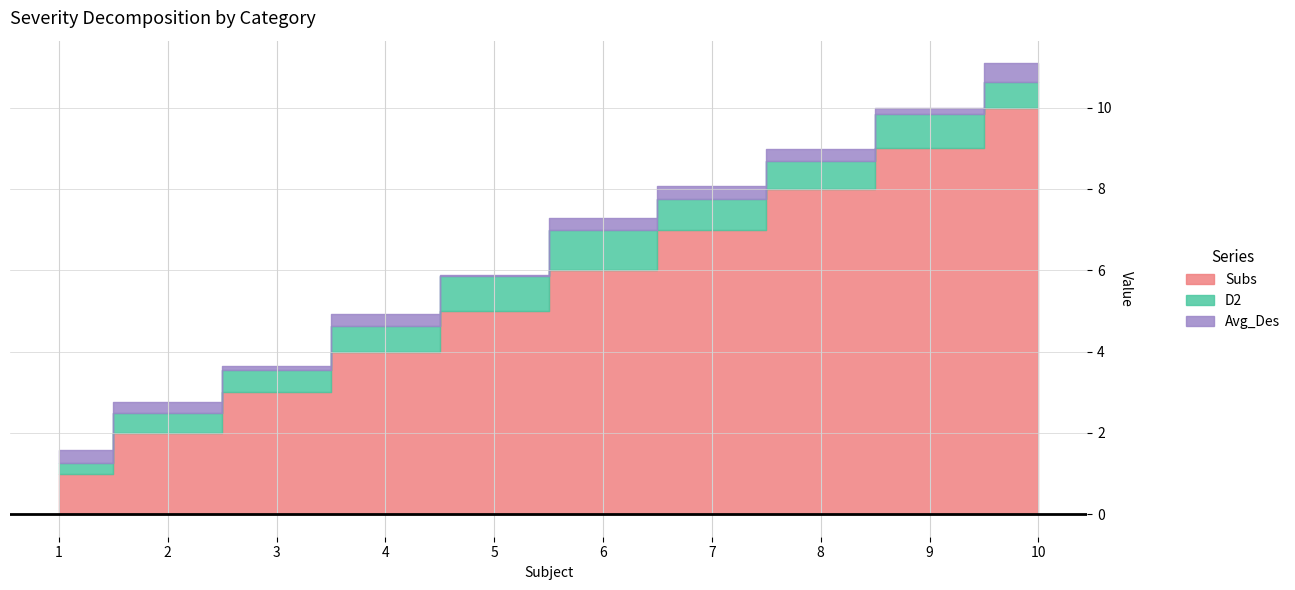

Reading right to left, extract all data points from this chart.

Subs: 10.0	9.0	8.0	7.0	6.0	5.0	4.0	3.0	2.0	1.0
D2: 0.6	0.8	0.7	0.8	1.0	0.9	0.6	0.6	0.5	0.2
Avg_Des: 0.5	0.1	0.3	0.3	0.3	0.0	0.3	0.1	0.3	0.3